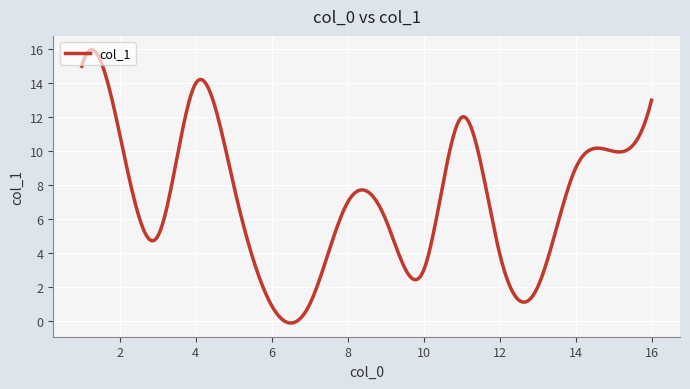

What is the greatest value displayed?

16.0